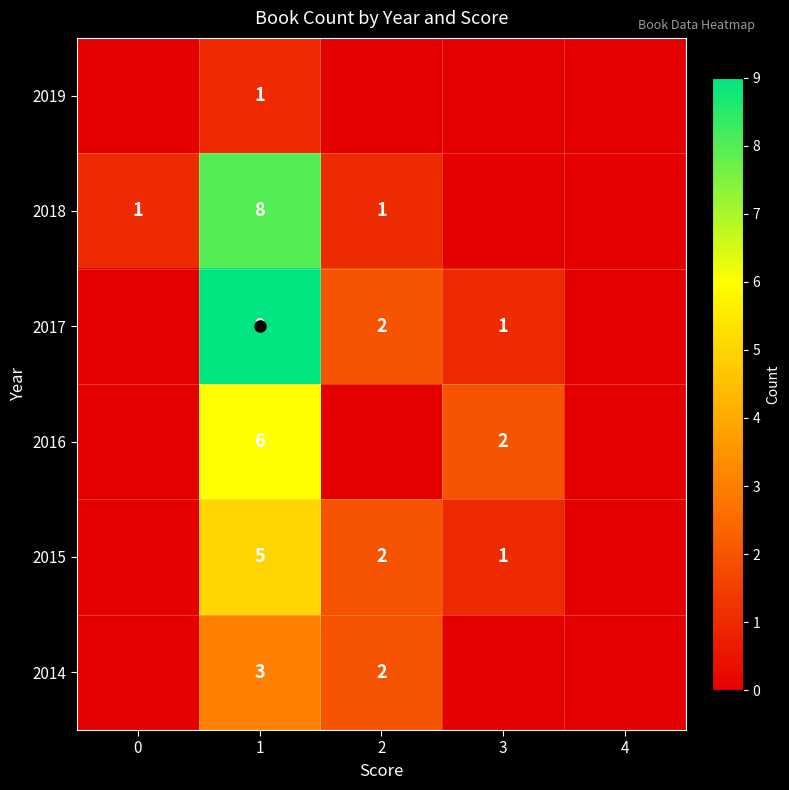

What is the maximum value for 2019?

1